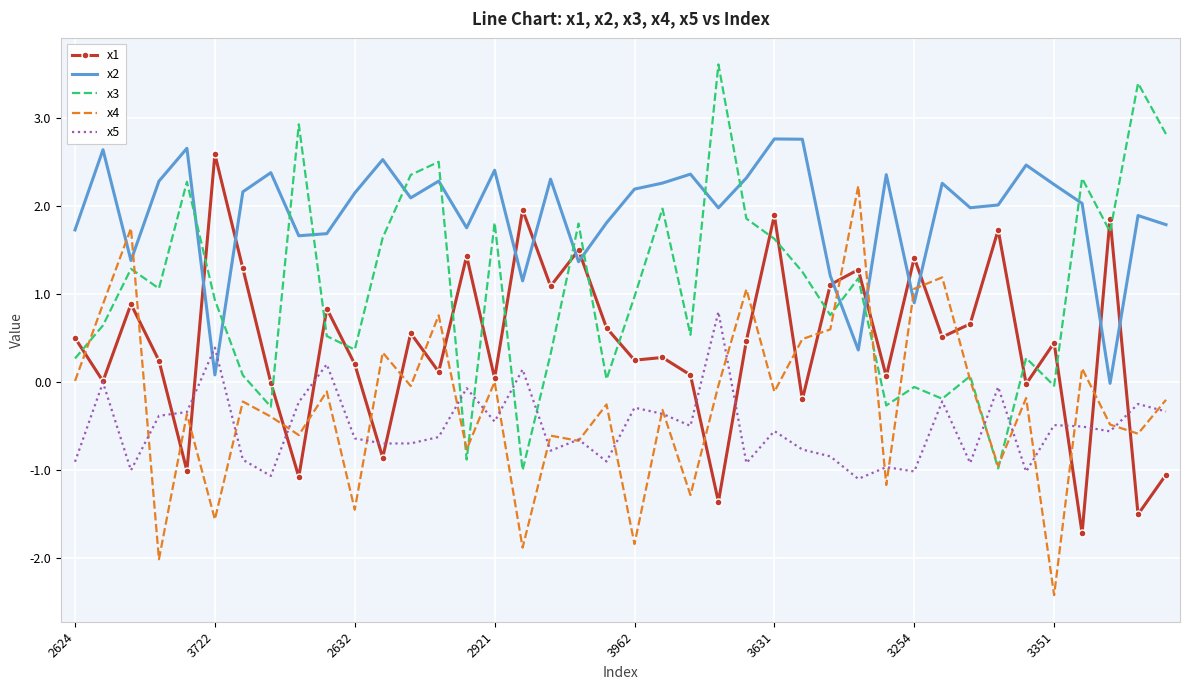

Which series has the largest total across all categories?

x2